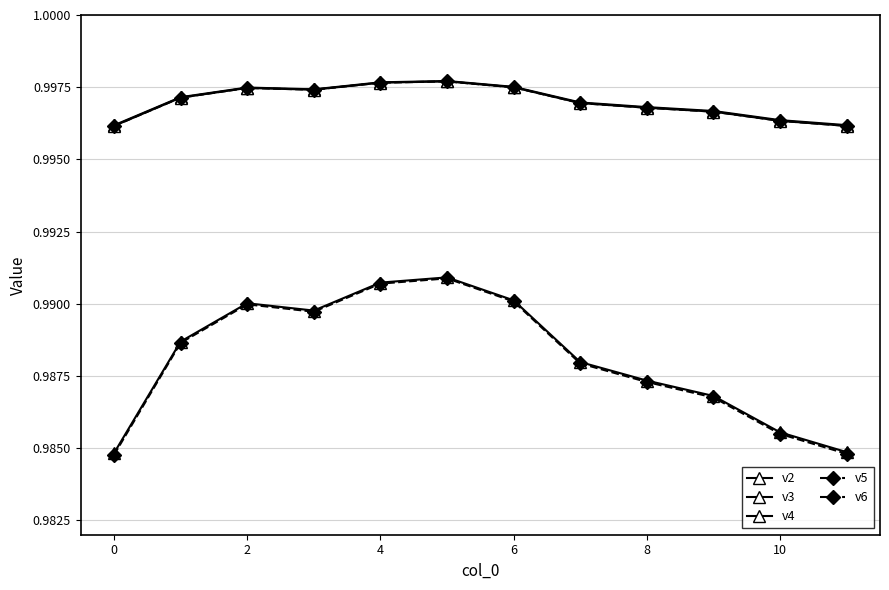

How many lines are shown in the chart?

5